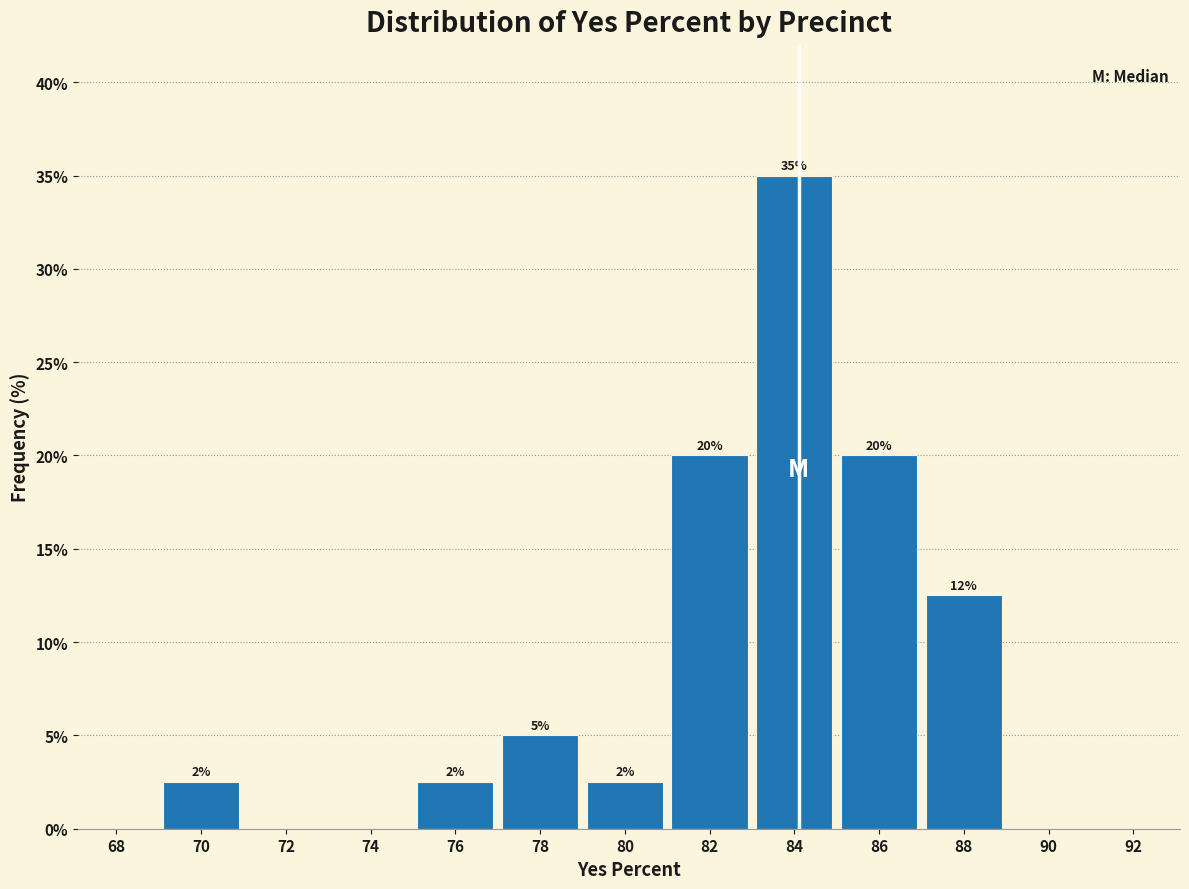

Which has a higher value, 86 or 76?

86